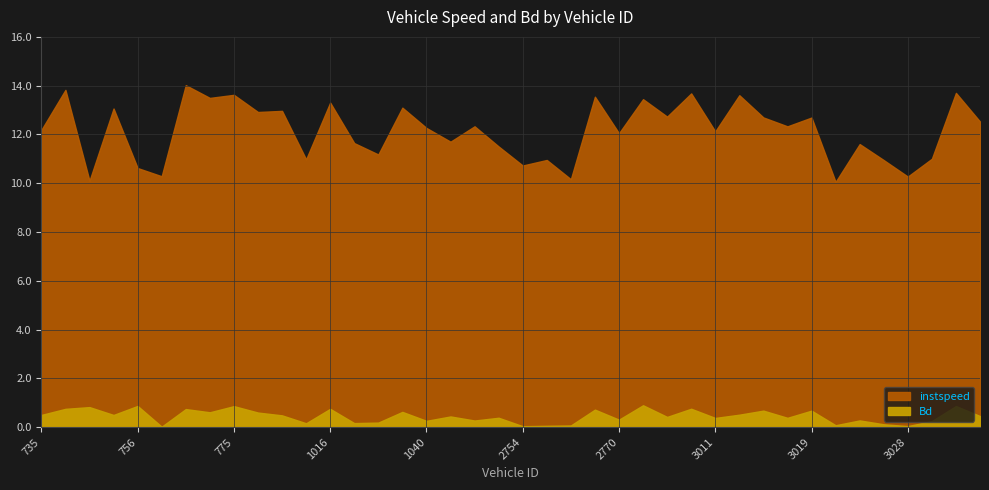

How many interior local valleys does the Bd series have?

14